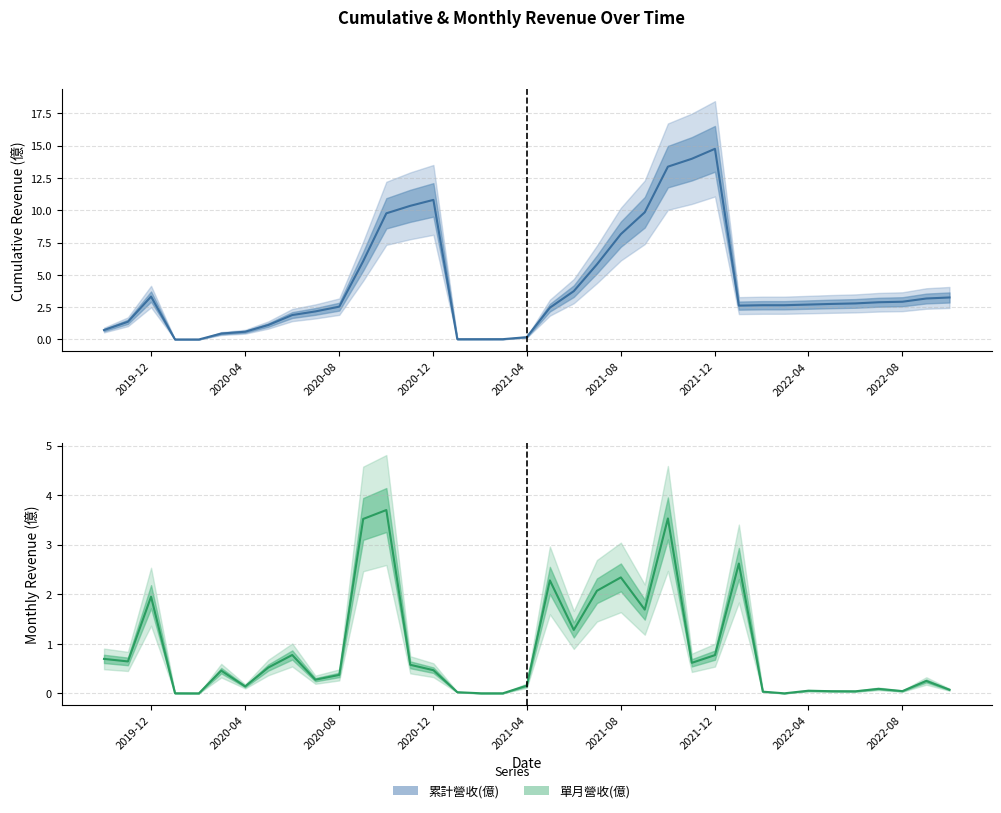

What are all the series names shown in the legend?

累計營收(億), 單月營收(億)